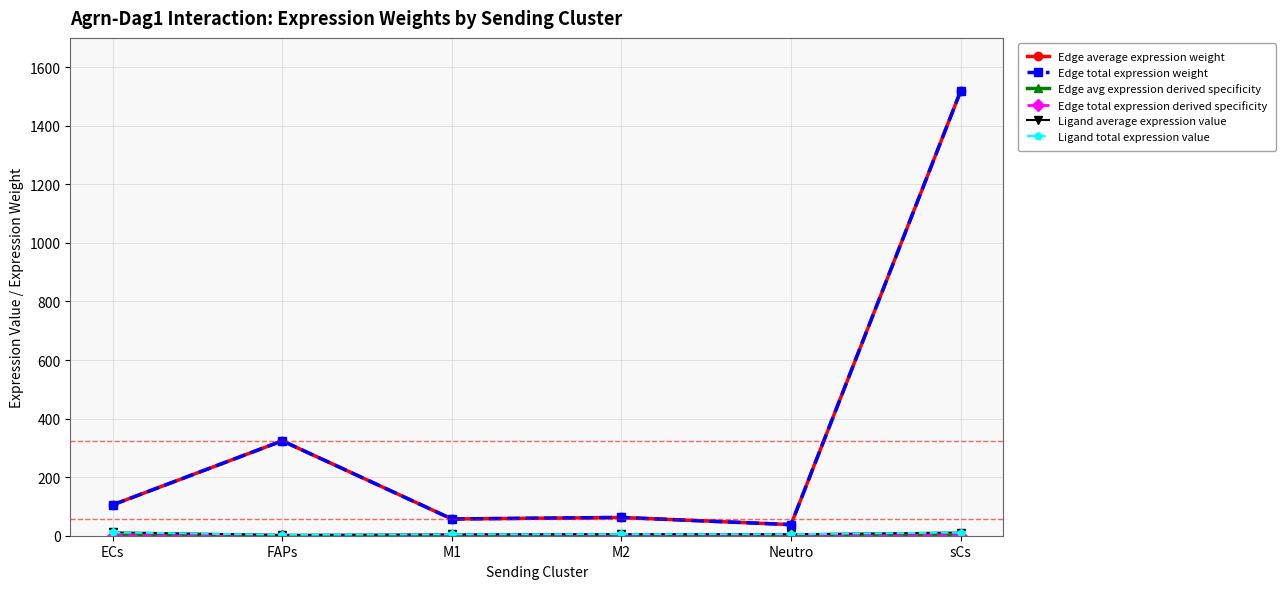

Is it true that Edge average expression weight equals 57.2 at M1?

True